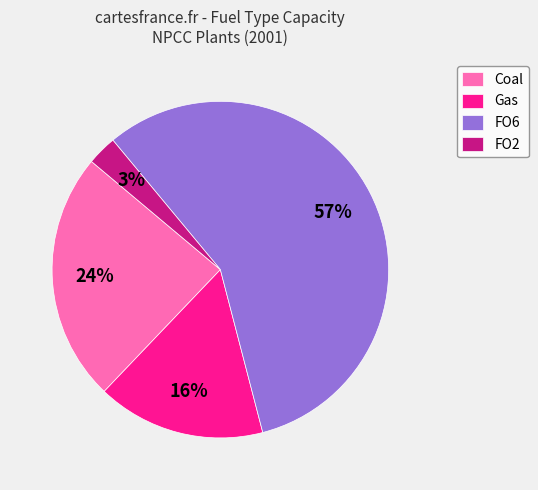

Is there a majority slice in this chart?

Yes